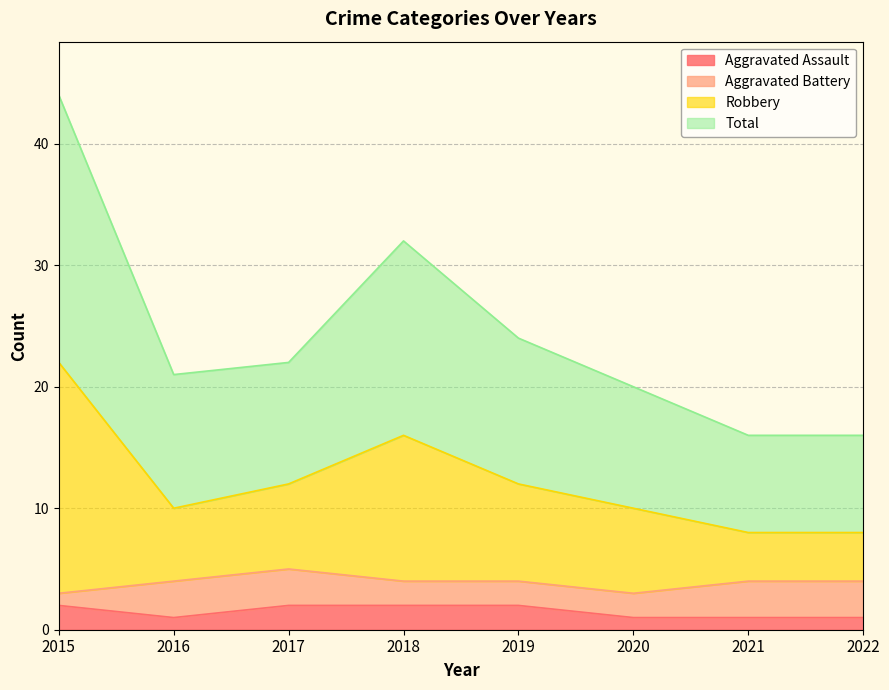

How many data points in Total are above 12?

2